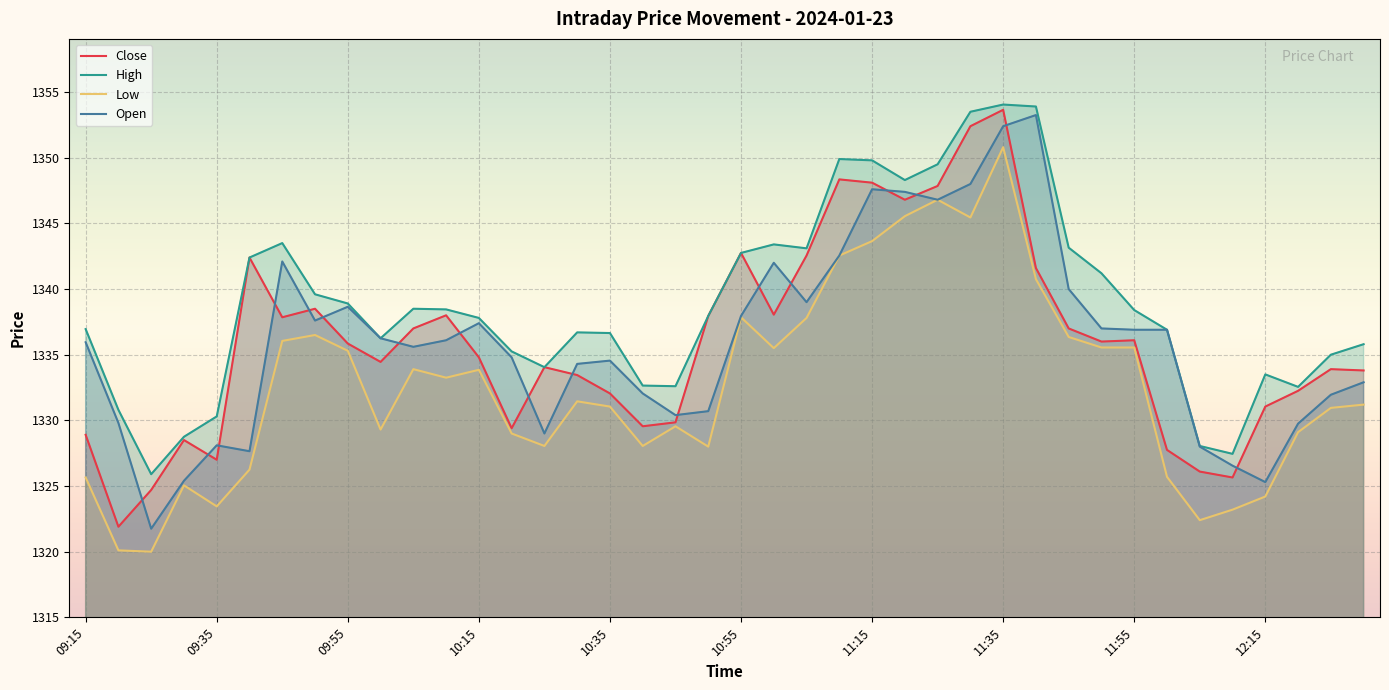

What is the difference between the Low values at 10:35 and 12:30?

0.2